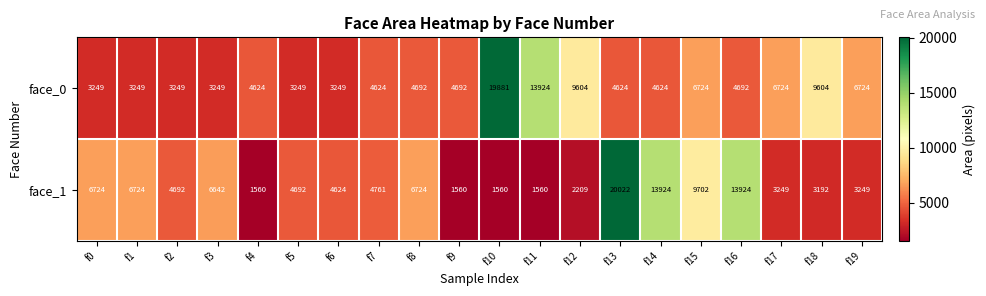

Which series has the widest spread of values?

face_1